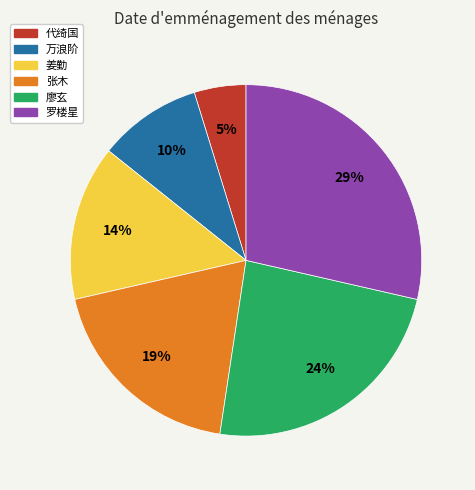

Combined, do 廖玄 and 罗楼星 account for over 50%?

Yes